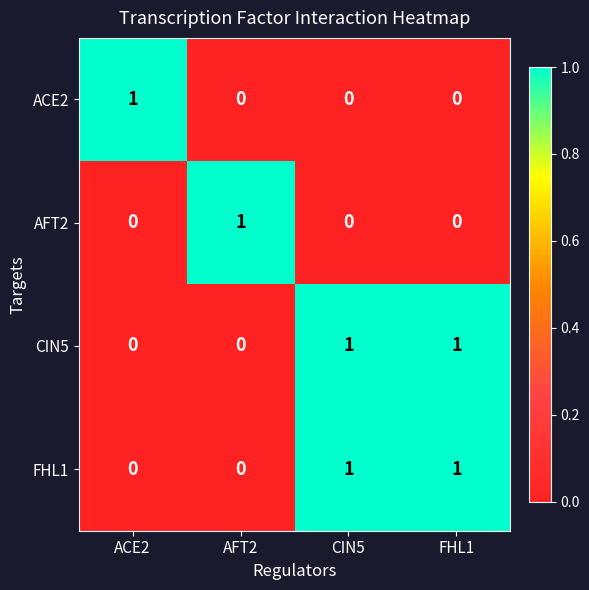

True or false: CIN5 has a value of 0 at CIN5.

False